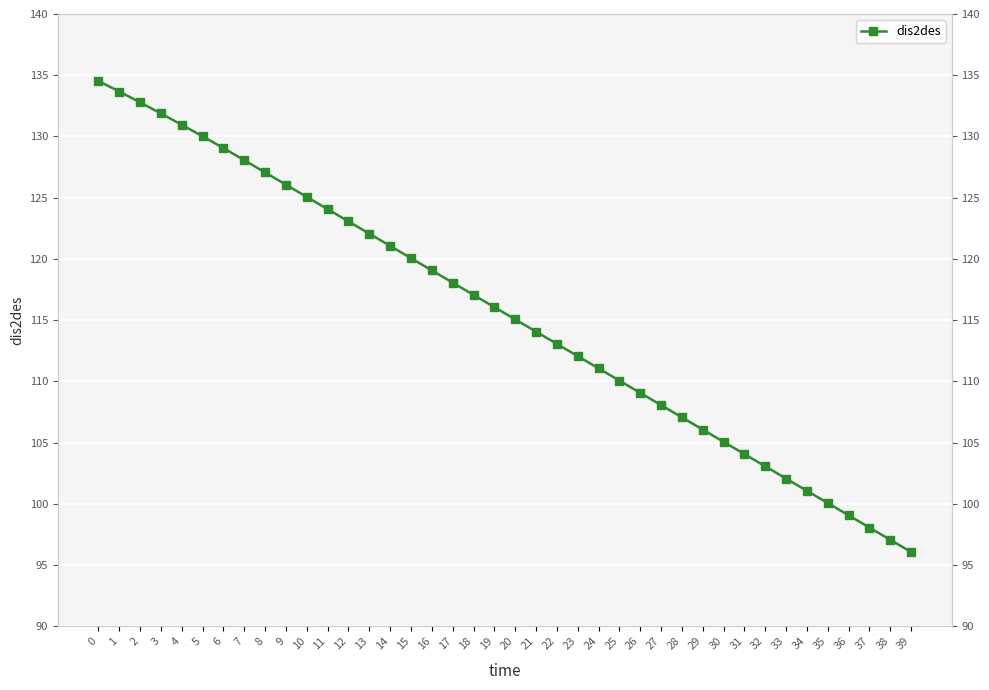

Rank the categories by value from highest to lowest.

0, 1, 2, 3, 4, 5, 6, 7, 8, 9, 10, 11, 12, 13, 14, 15, 16, 17, 18, 19, 20, 21, 22, 23, 24, 25, 26, 27, 28, 29, 30, 31, 32, 33, 34, 35, 36, 37, 38, 39